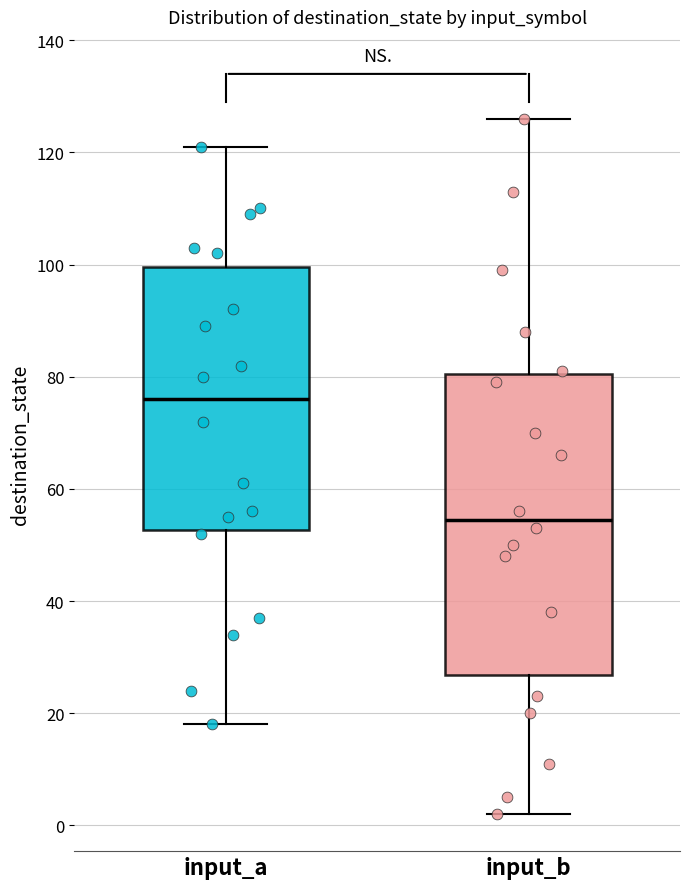

Where does the lower whisker of the box for input_a end on the y-axis? The values are not printed on the chart, so give them approximately, as read against the axis.

18